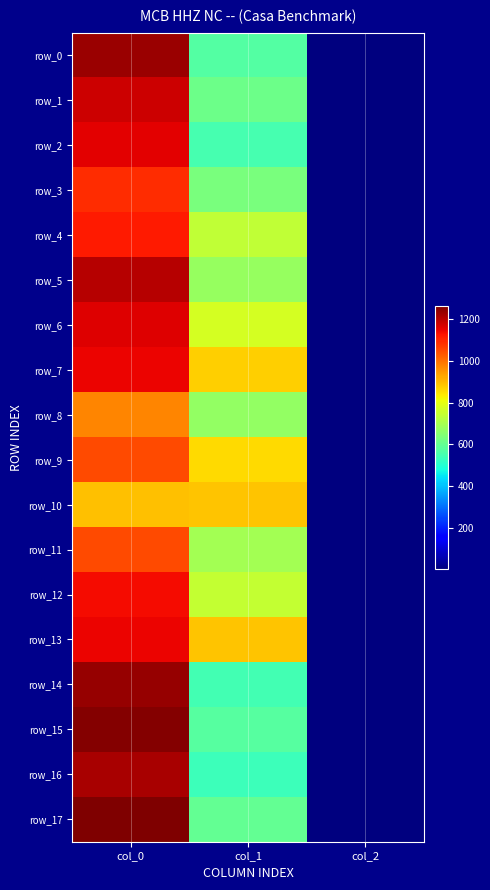

Reading left to right, list all the values displayed in this chart.

row_0: 1236.7	573.8	2.0
row_1: 1180.0	610.9	2.0
row_2: 1153.3	553.5	2.0
row_3: 1090.0	631.1	2.0
row_4: 1116.7	739.1	2.0
row_5: 1206.7	675.0	2.0
row_6: 1160.0	769.5	2.0
row_7: 1143.3	874.1	2.0
row_8: 973.3	671.6	2.0
row_9: 1053.3	860.6	2.0
row_10: 893.3	887.6	2.0
row_11: 1053.3	695.2	2.0
row_12: 1136.7	745.9	2.0
row_13: 1143.3	887.6	2.0
row_14: 1240.0	550.1	2.0
row_15: 1260.0	577.1	2.0
row_16: 1220.0	540.0	2.0
row_17: 1266.7	597.4	2.0